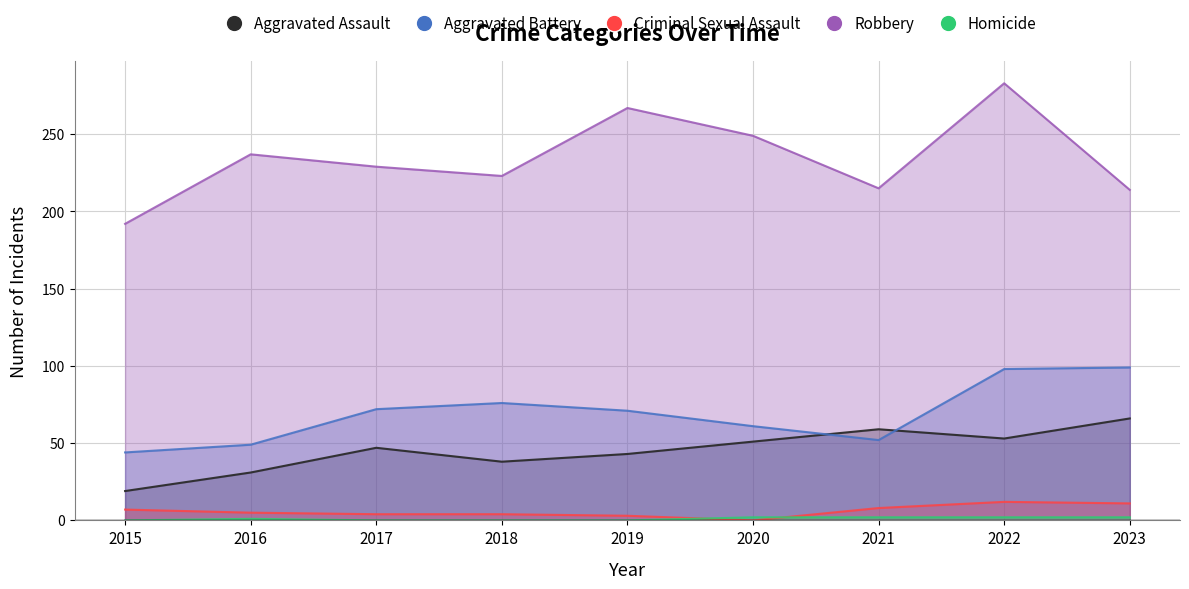

Where does the Homicide series first go above 1?

2020